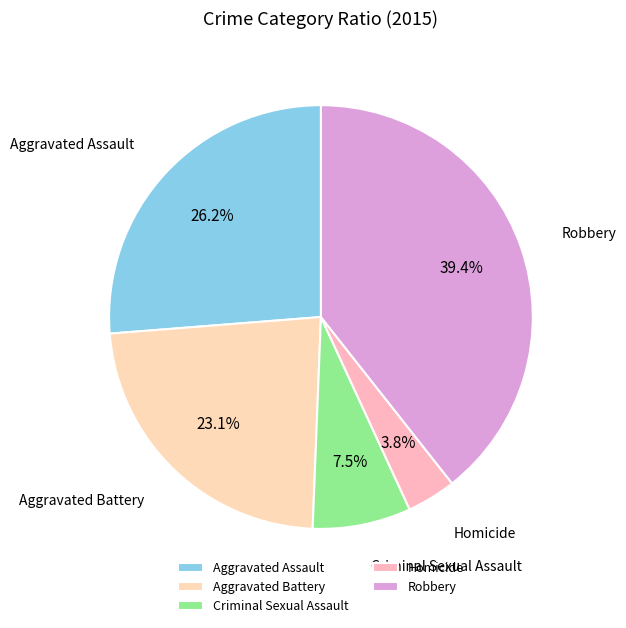

To the nearest percent, what is the combined percentage of Homicide and Aggravated Battery?

27%